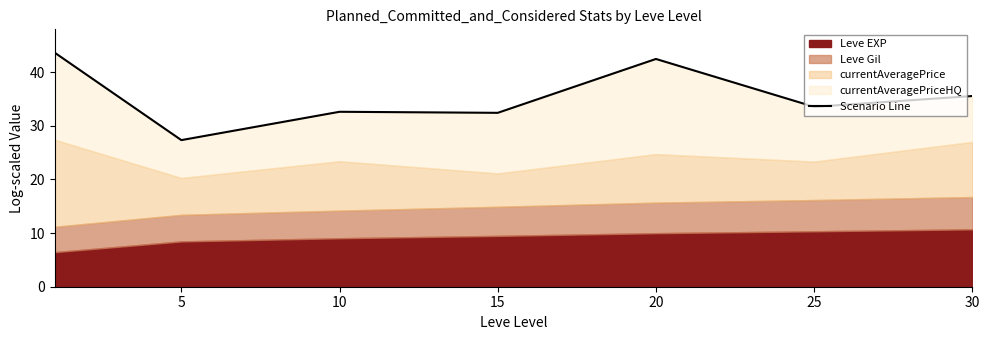

What is the sum of all values?

247.5